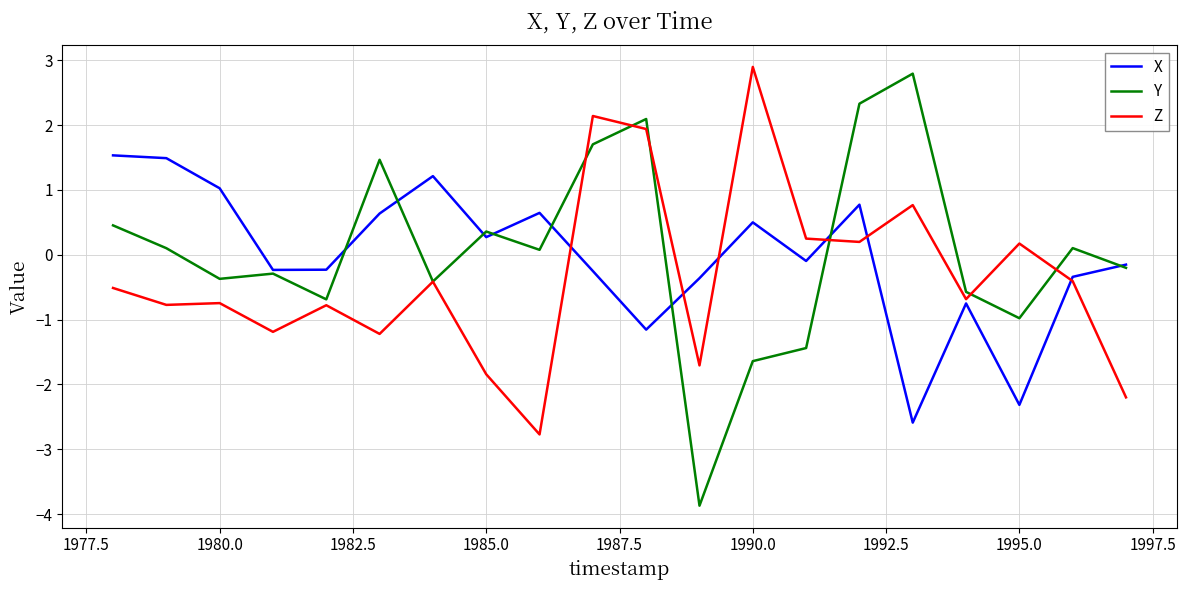

What is the minimum value shown in the chart?

-3.9